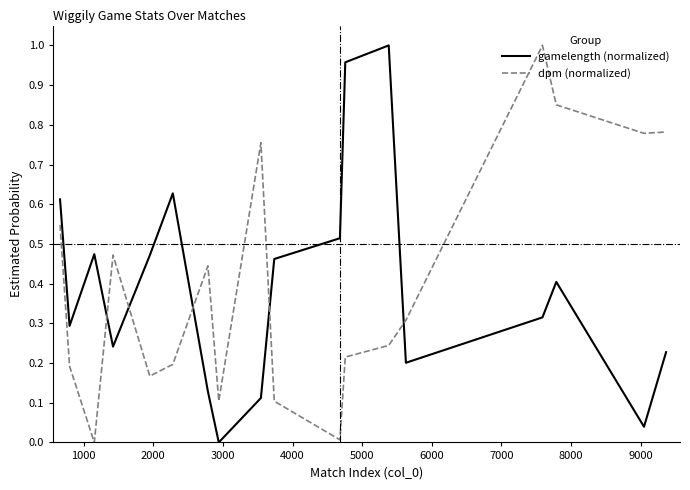

How many times do gamelength (normalized) and dpm (normalized) cross each other?

5